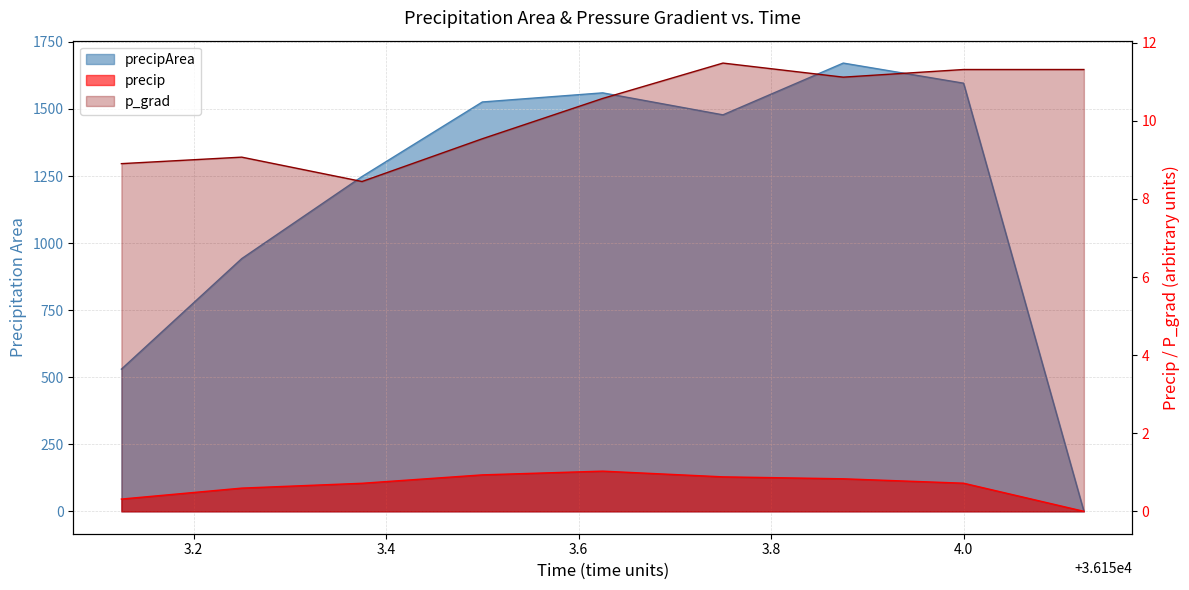

What is the spread (max minus min) of values at 36154.125?

11.3